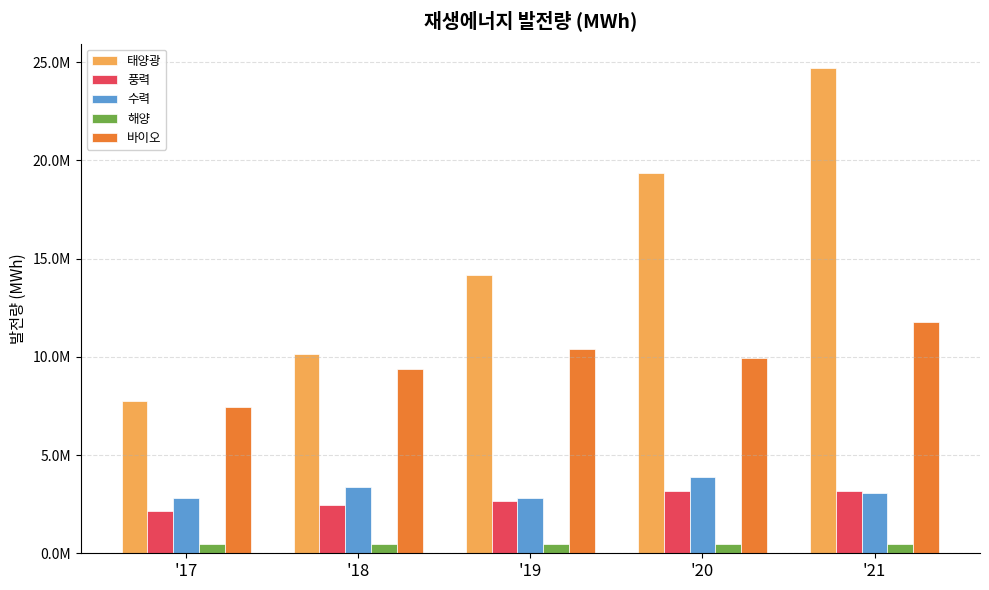

Does the chart contain any negative values?

No